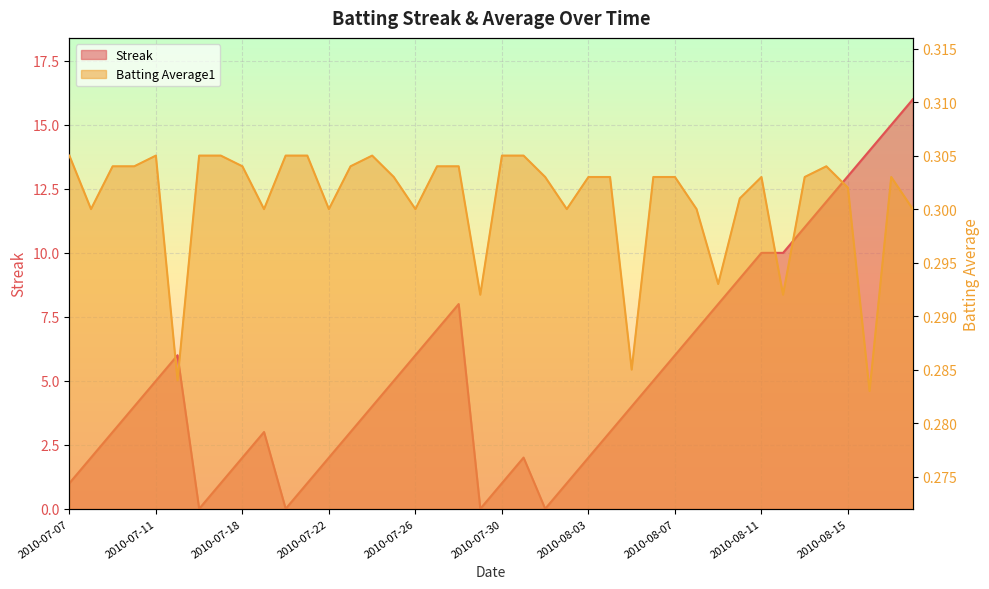

Which label corresponds to the smallest value in the chart?

2010-07-16